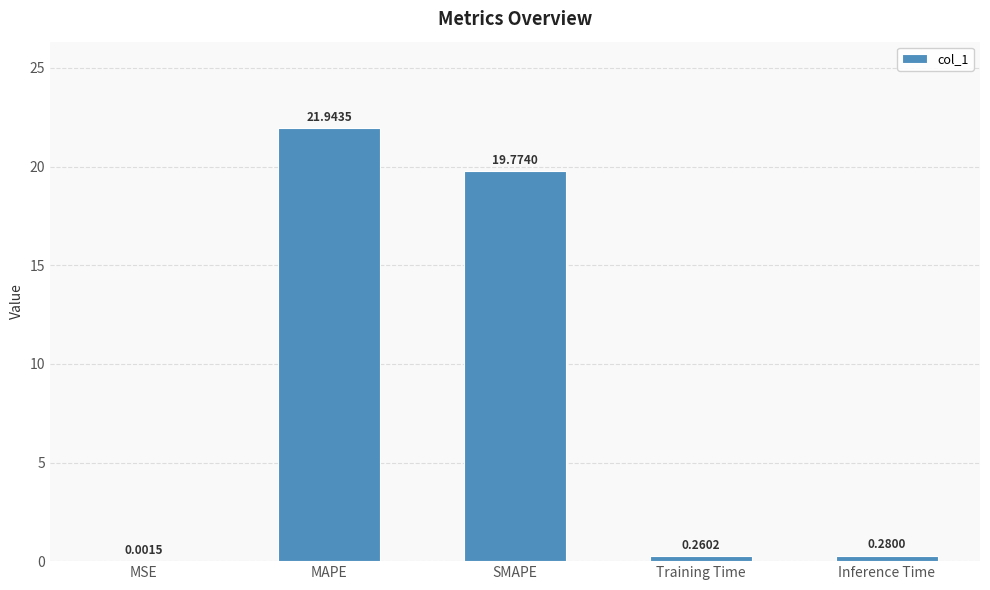

Which label corresponds to the largest value in the chart?

MAPE